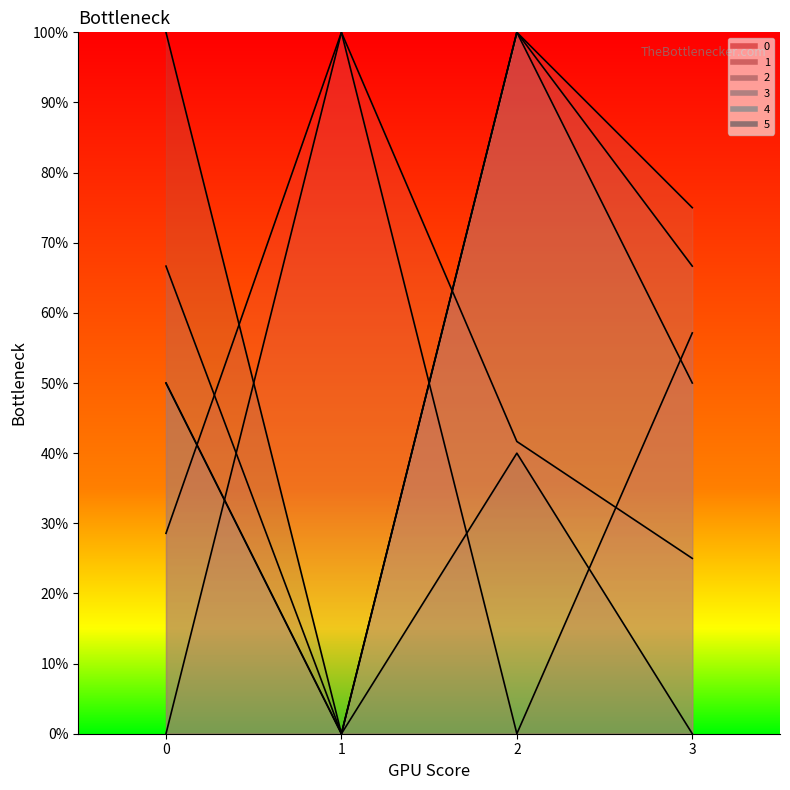

Reading left to right, list all the values displayed in this chart.

0: 0.3	1.0	0.0	0.6
1: 0.0	1.0	0.4	0.2
2: 0.7	0.0	1.0	0.7
3: 0.5	0.0	1.0	0.8
4: 0.5	0.0	1.0	0.5
5: 1.0	0.0	0.4	0.0